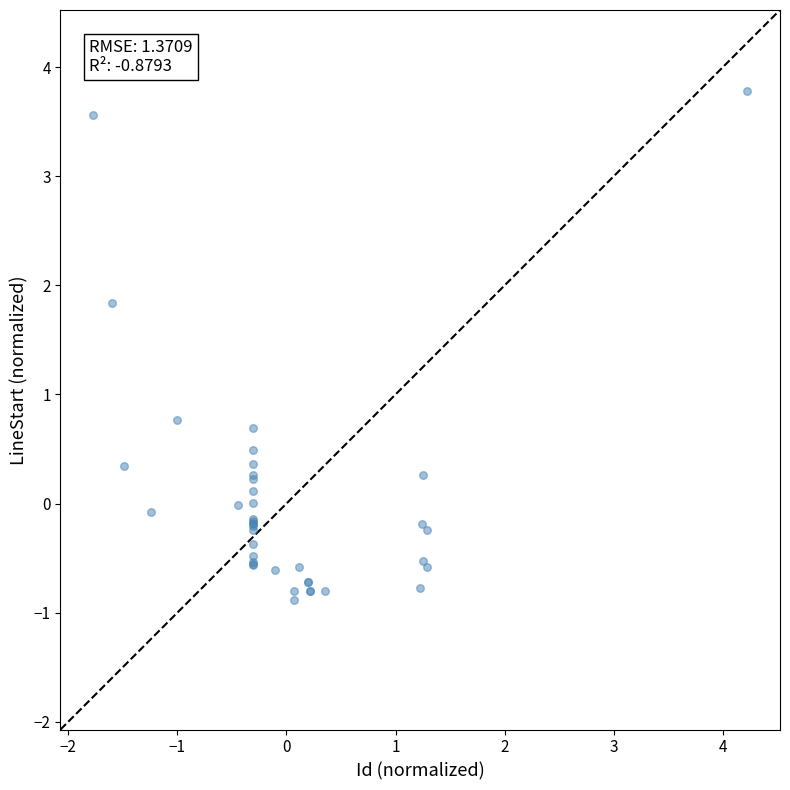

What Y value in the scatter plot is closest to 1?

0.8